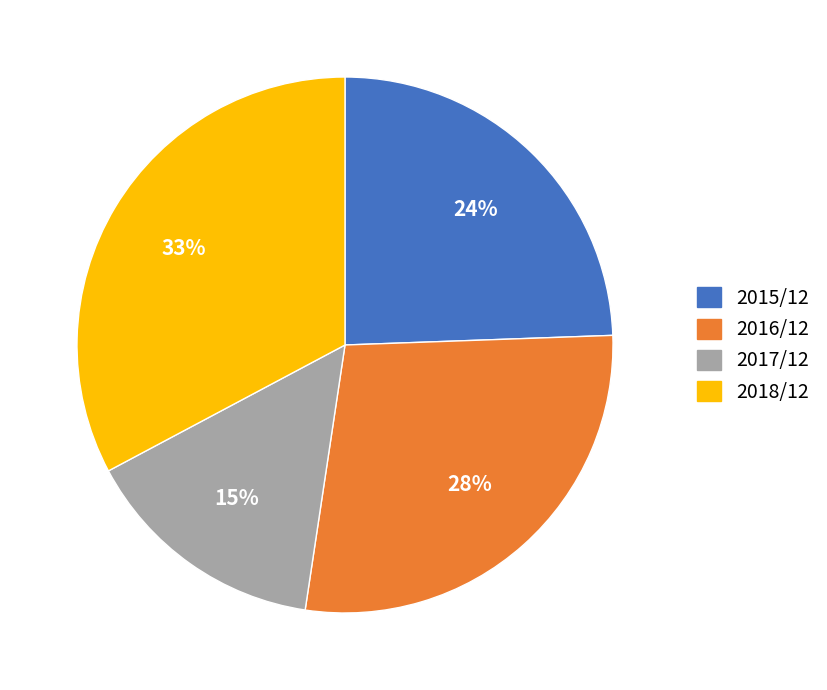

Is the sum of 2016/12 and 2018/12 greater than half?

Yes